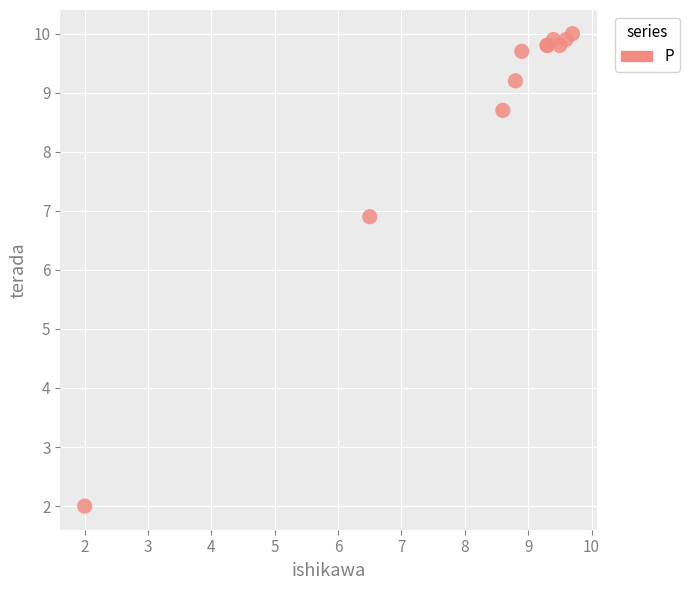

What Y value in the scatter plot is closest to 6?

6.9